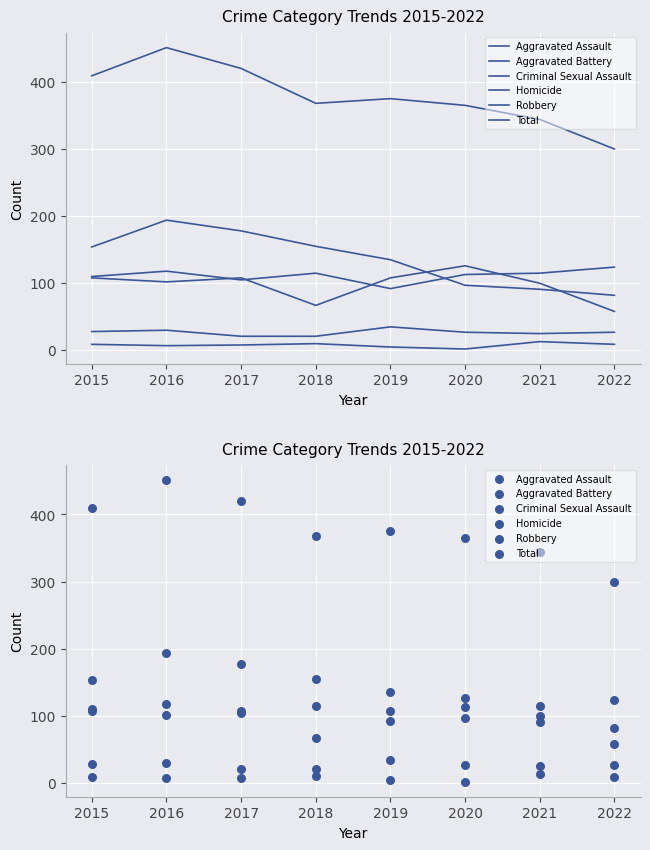

Which series contains the highest Y value?

Total